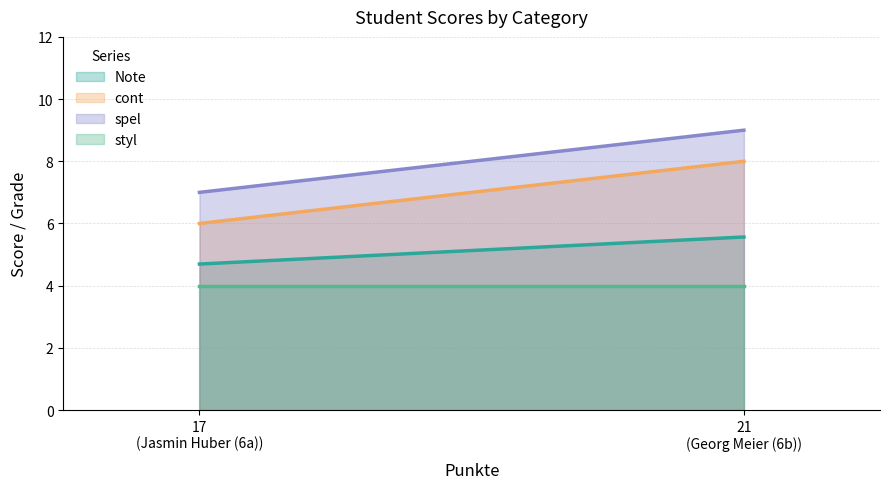

What is the label of the 2nd point from the left?

Georg Meier (6b)